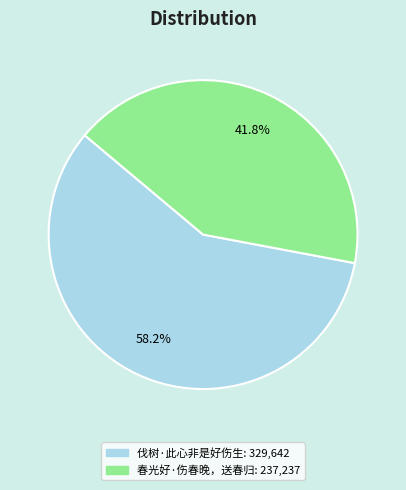

To the nearest percent, what percentage of the pie is 春光好·伤春晚，送春归?

42%